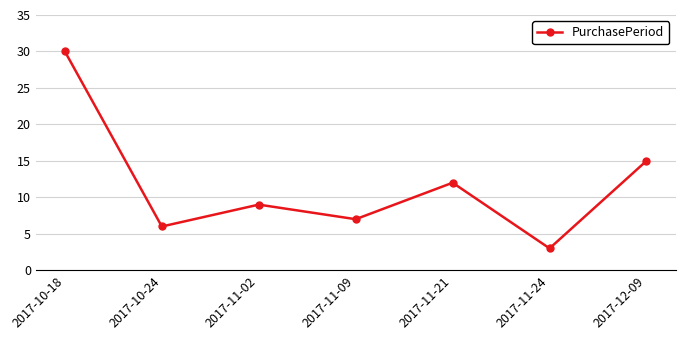

What is the label of the 2nd point from the left?

2017-10-24